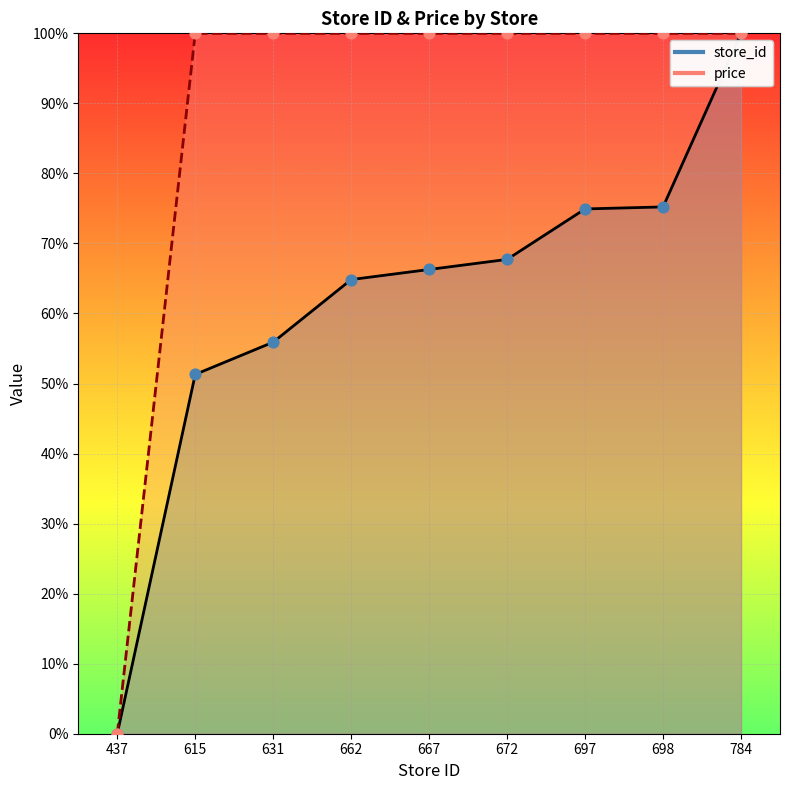

What are all the series names shown in the legend?

store_id, price